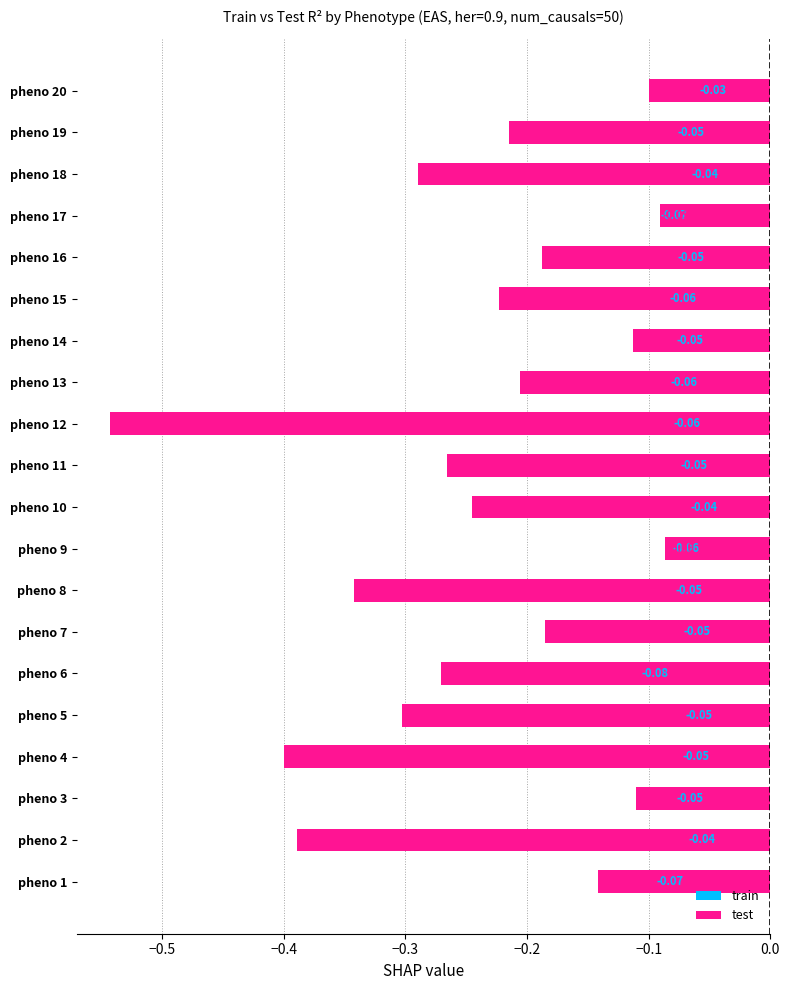

Which label corresponds to the largest value in the chart?

20